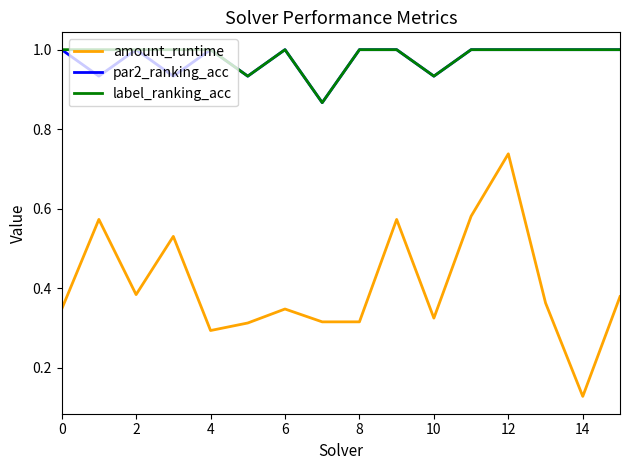

Which series has the largest total across all categories?

label_ranking_acc